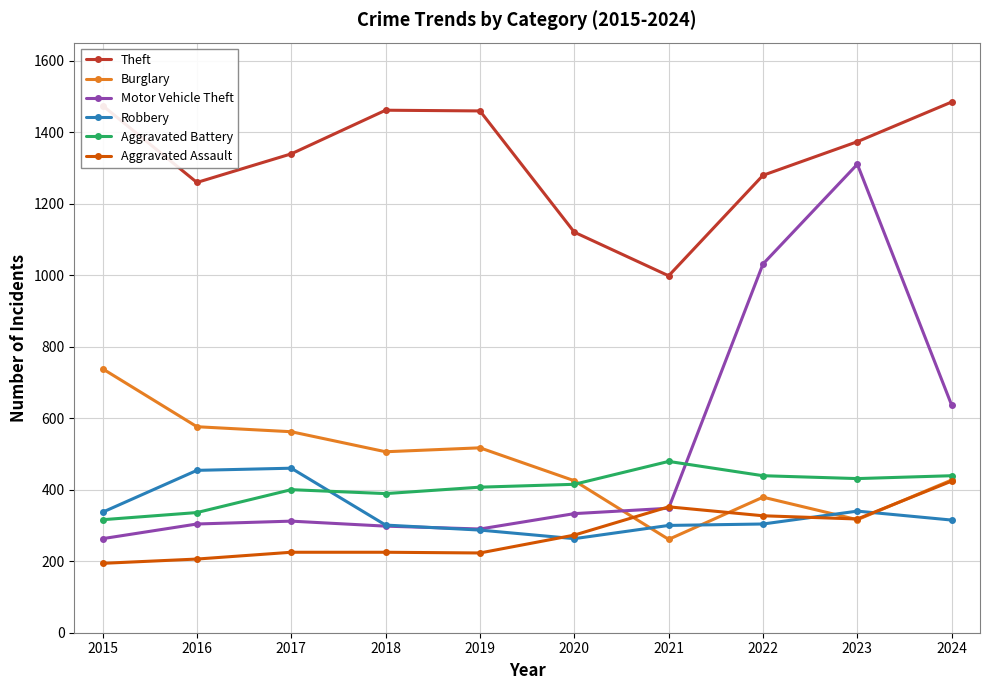

After their last crossing, which series has the higher values: Robbery or Aggravated Battery?

Aggravated Battery